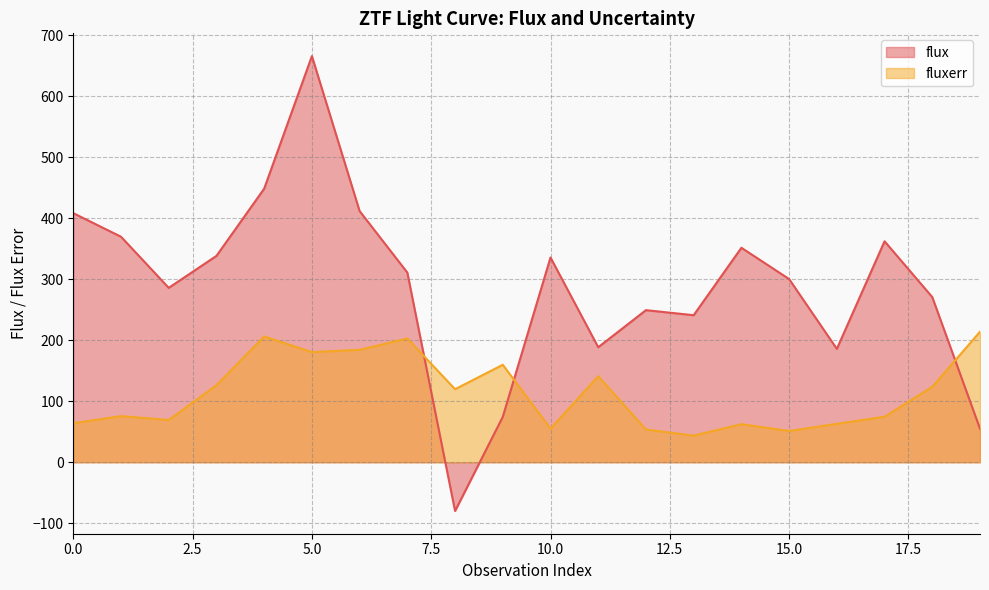

At 9, list the series in order from smallest to largest.

flux, fluxerr